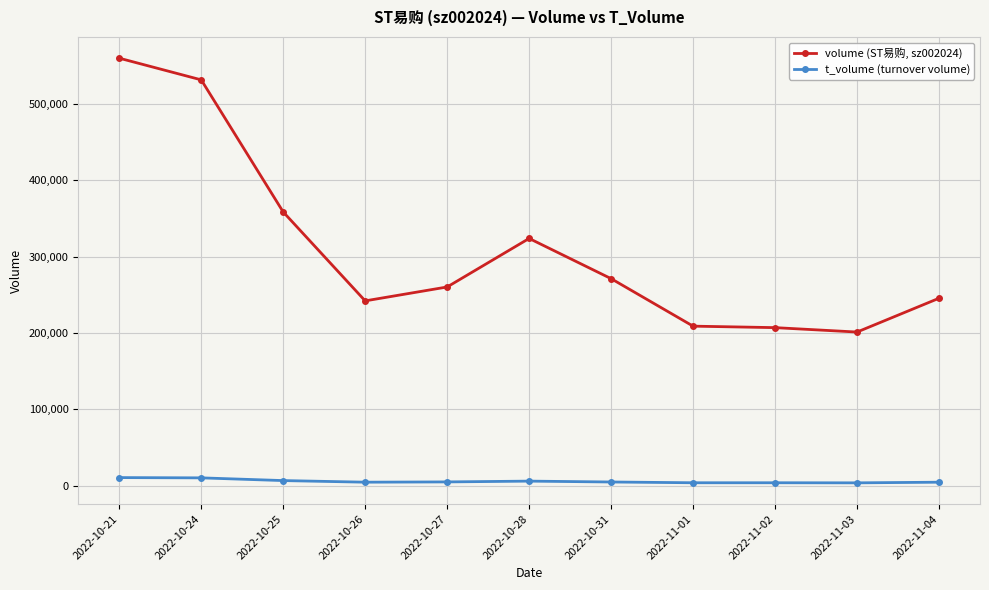

What is the total value across all series at 2022-10-27?

265064